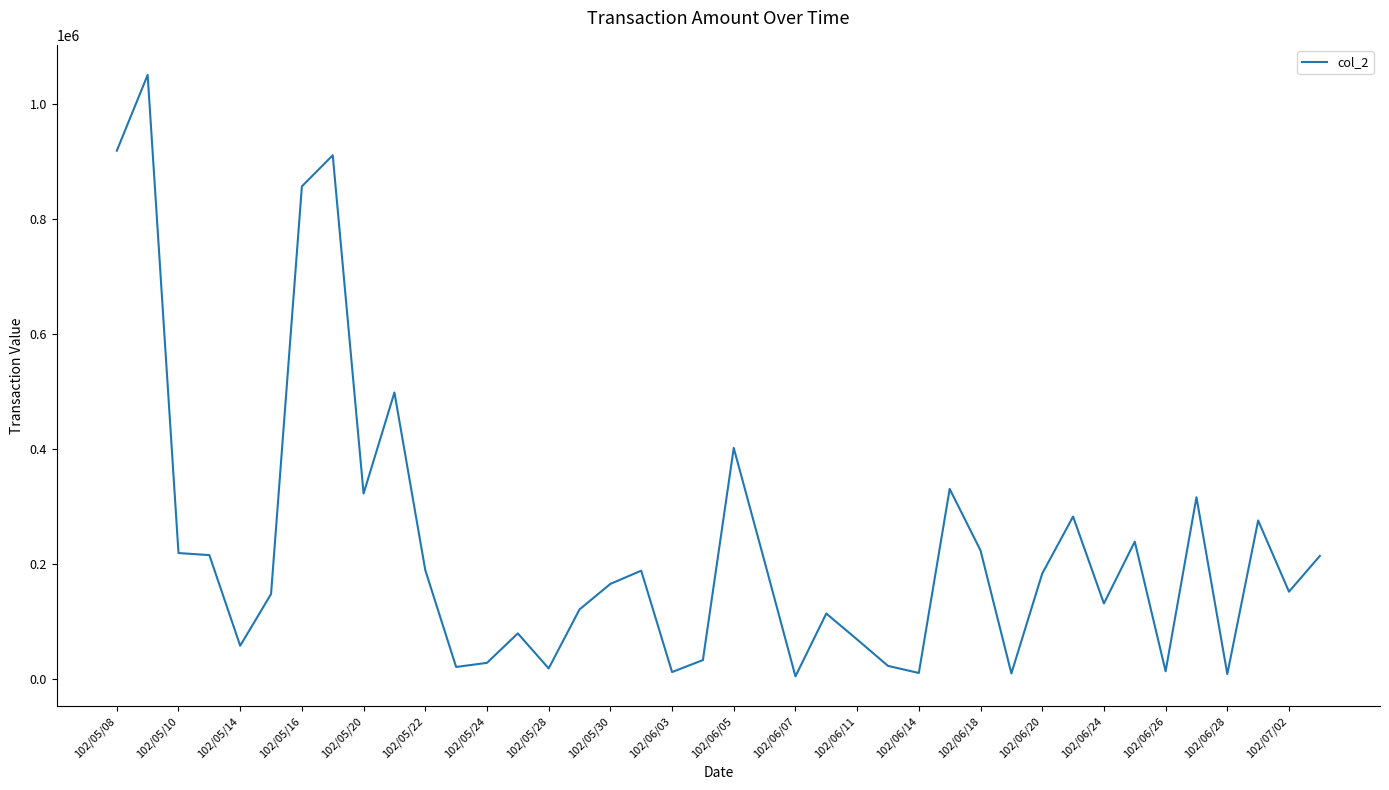

What is the maximum value shown in the chart?

1051210